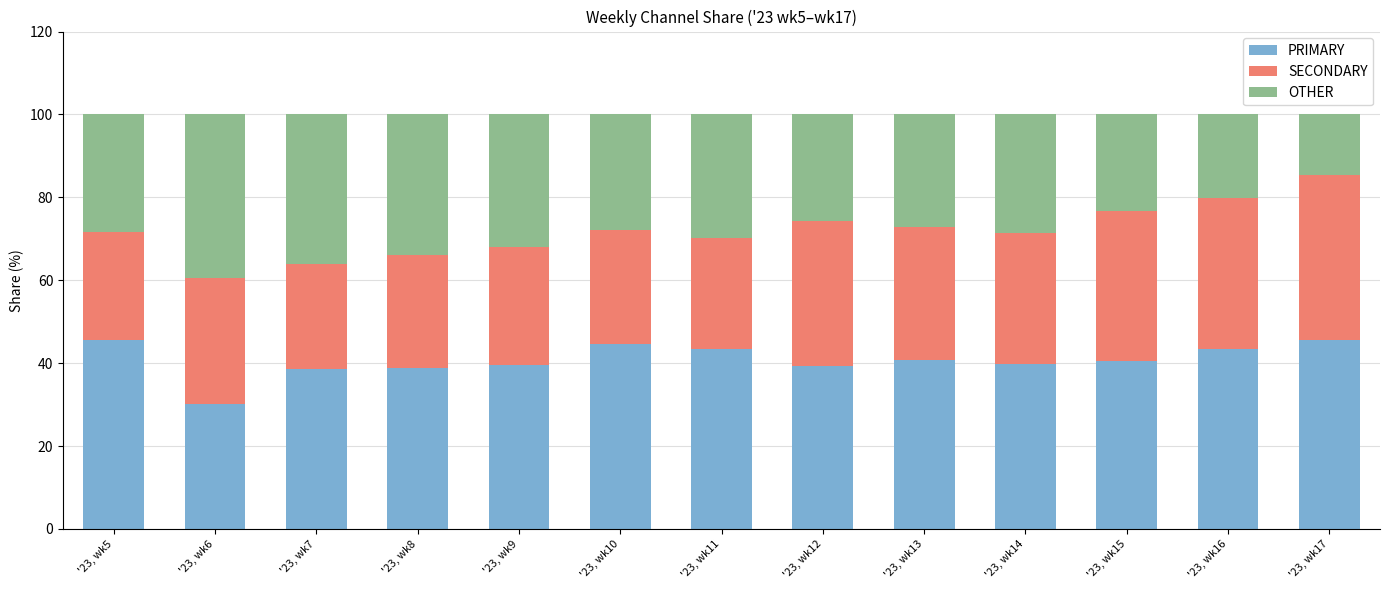

How many bars are there in total?

13